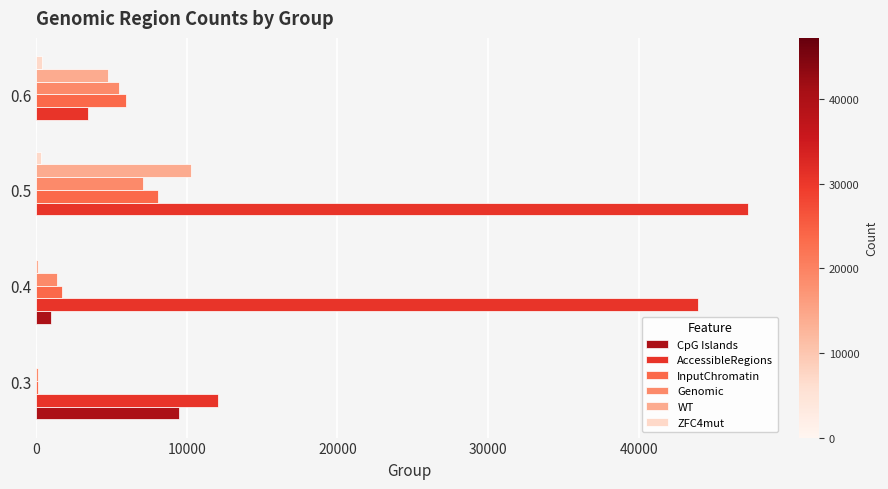

The value of AccessibleRegions at 0.5 is 28656. True or false?

False